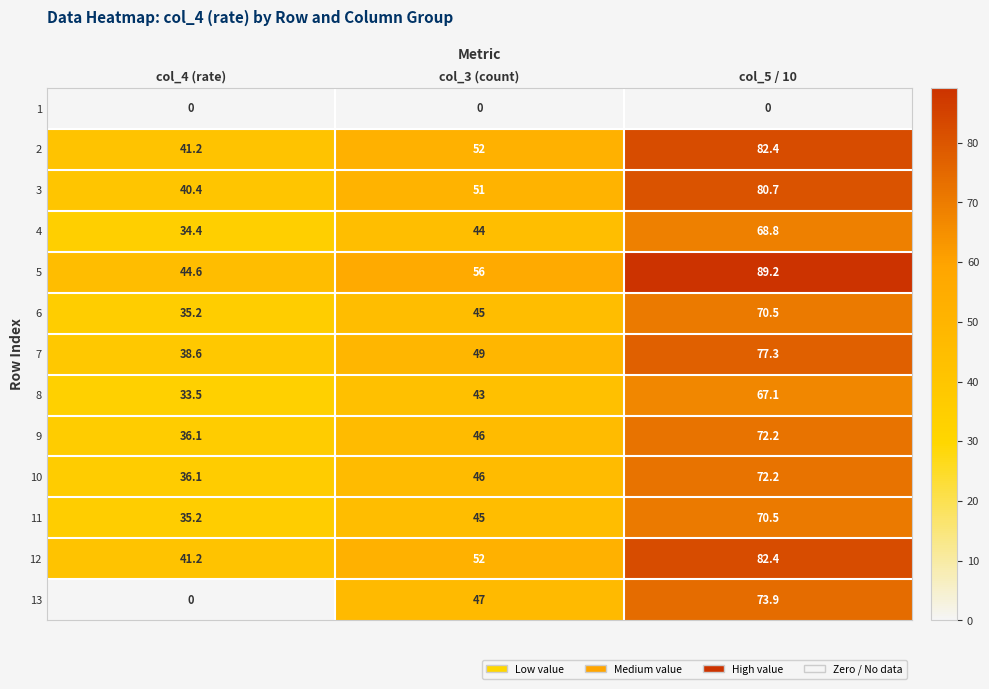

Is it true that 7 equals 54.9 at col_4 (rate)?

False